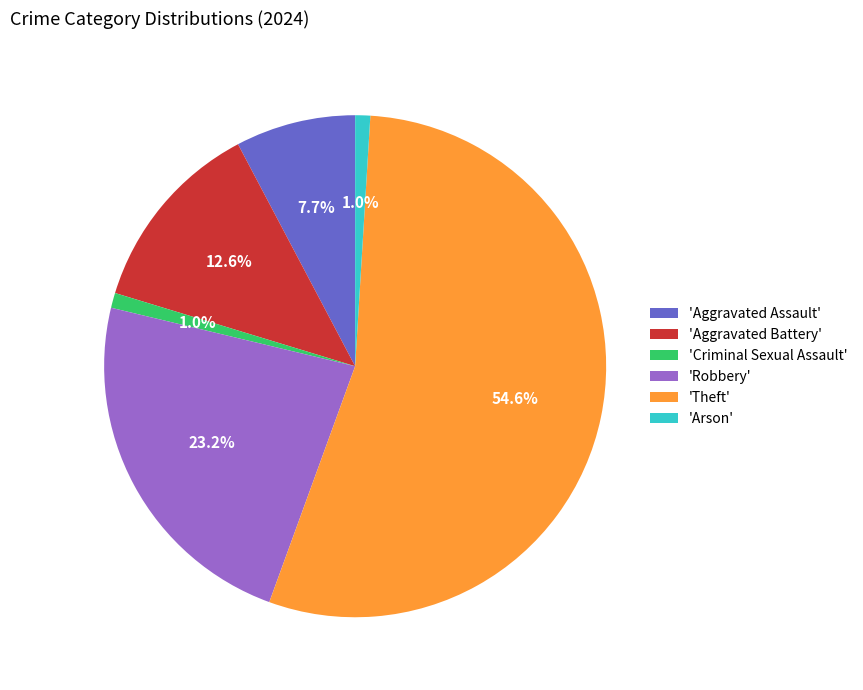

Is there a majority slice in this chart?

Yes